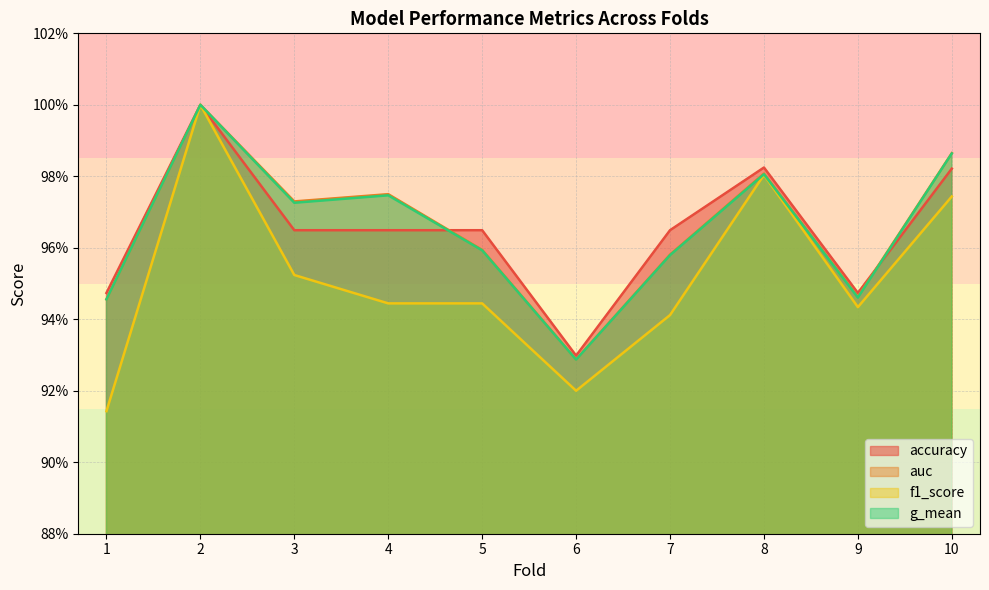

How many series are shown in this chart?

4